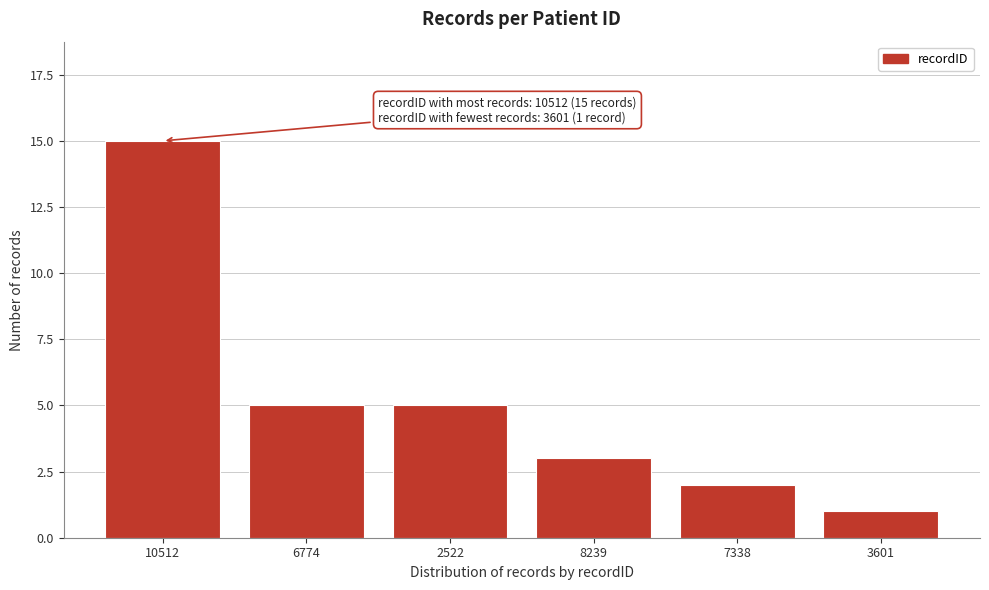

Reading left to right, what are all the values shown in this chart?

15	5	5	3	2	1